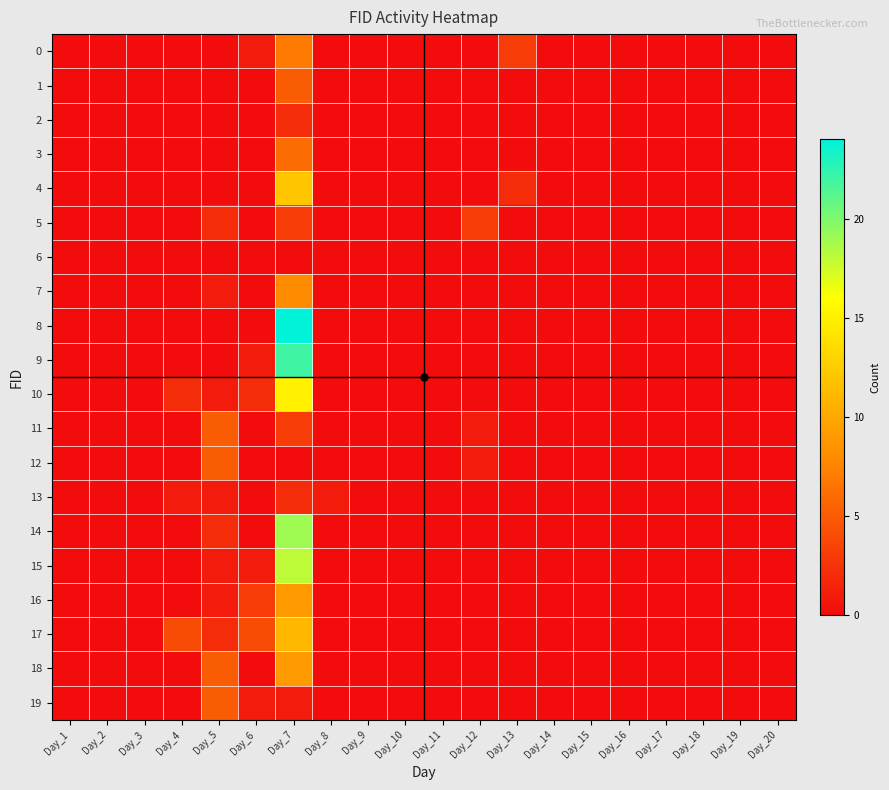

Which has a higher value, Day_5 or Day_18?

Day_5